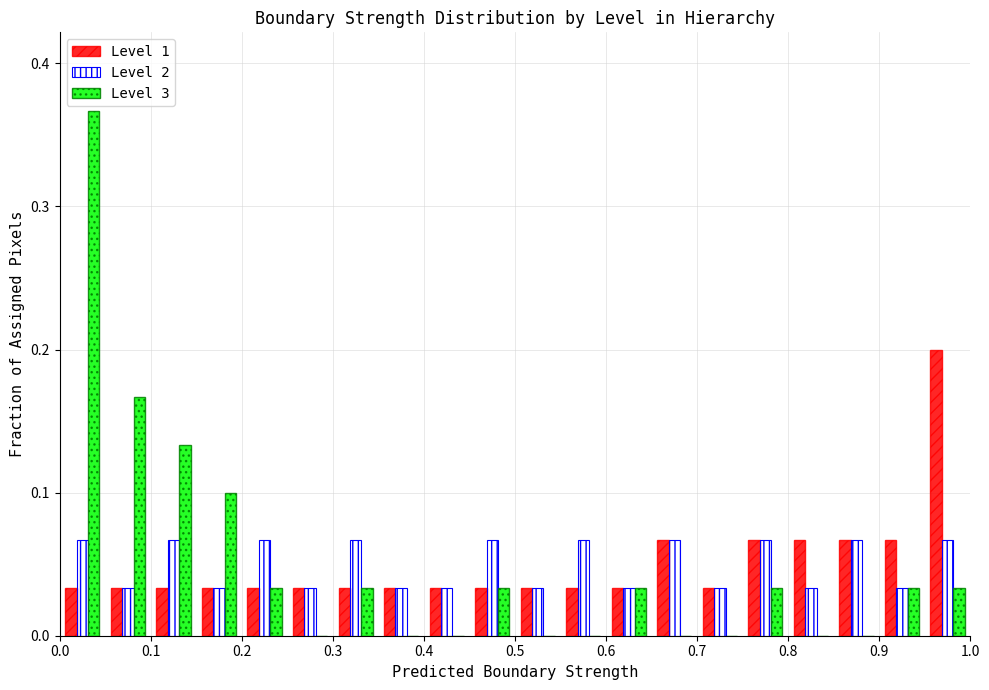

Reading left to right, transcribe this chart: for each range on the x-axis, give the height of each series' bar. The values are not printed on the chart, so give them approximately, as read against the axis.

0.00 to 0.05: Level 1=0.03	Level 2=0.07	Level 3=0.37
0.05 to 0.10: Level 1=0.03	Level 2=0.03	Level 3=0.17
0.10 to 0.15: Level 1=0.03	Level 2=0.07	Level 3=0.13
0.15 to 0.20: Level 1=0.03	Level 2=0.03	Level 3=0.10
0.20 to 0.25: Level 1=0.03	Level 2=0.07	Level 3=0.03
0.25 to 0.30: Level 1=0.03	Level 2=0.03	Level 3=0
0.30 to 0.35: Level 1=0.03	Level 2=0.07	Level 3=0.03
0.35 to 0.40: Level 1=0.03	Level 2=0.03	Level 3=0
0.40 to 0.45: Level 1=0.03	Level 2=0.03	Level 3=0
0.45 to 0.50: Level 1=0.03	Level 2=0.07	Level 3=0.03
0.50 to 0.55: Level 1=0.03	Level 2=0.03	Level 3=0
0.55 to 0.60: Level 1=0.03	Level 2=0.07	Level 3=0
0.60 to 0.65: Level 1=0.03	Level 2=0.03	Level 3=0.03
0.65 to 0.70: Level 1=0.07	Level 2=0.07	Level 3=0
0.70 to 0.75: Level 1=0.03	Level 2=0.03	Level 3=0
0.75 to 0.80: Level 1=0.07	Level 2=0.07	Level 3=0.03
0.80 to 0.85: Level 1=0.07	Level 2=0.03	Level 3=0
0.85 to 0.90: Level 1=0.07	Level 2=0.07	Level 3=0
0.90 to 0.95: Level 1=0.07	Level 2=0.03	Level 3=0.03
0.95 to 1.00: Level 1=0.20	Level 2=0.07	Level 3=0.03